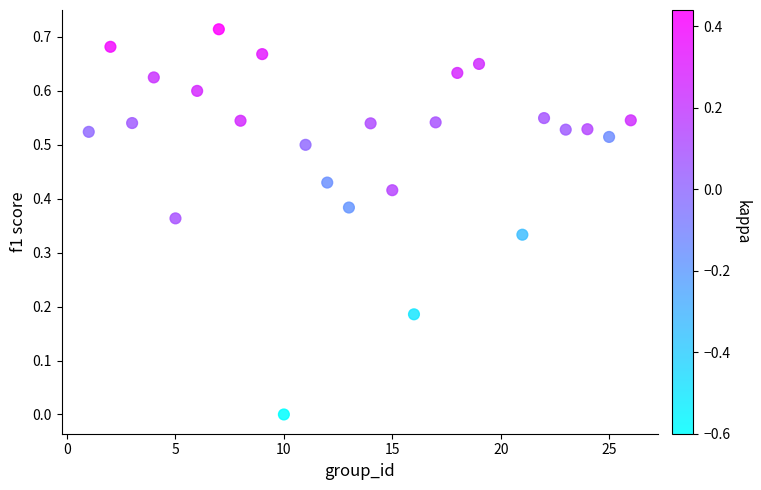

What is the range of X values (max minus min)?

25.0